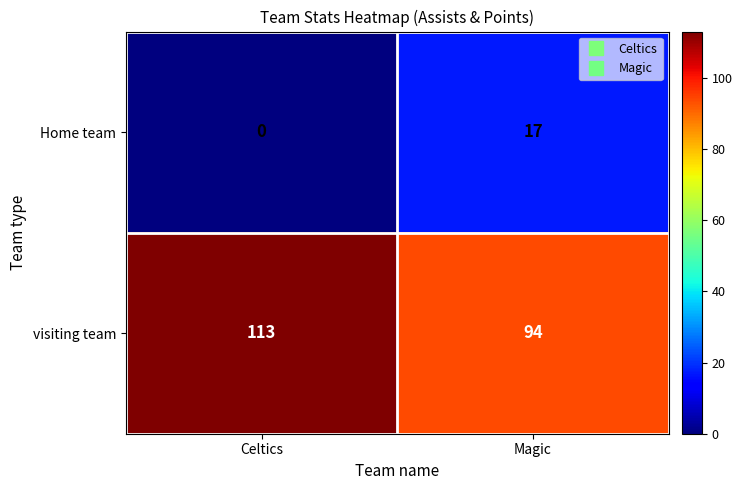

Between Celtics and Magic, which series saw the biggest shift?

visiting team